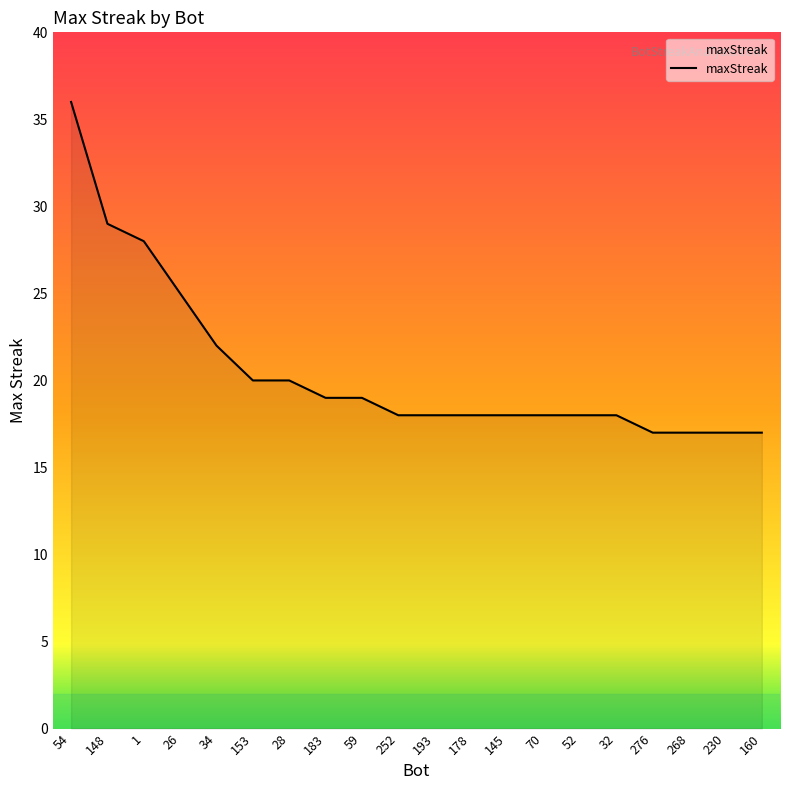

Reading right to left, transcribe all the data shown in this chart.

17	17	17	17	18	18	18	18	18	18	18	19	19	20	20	22	25	28	29	36